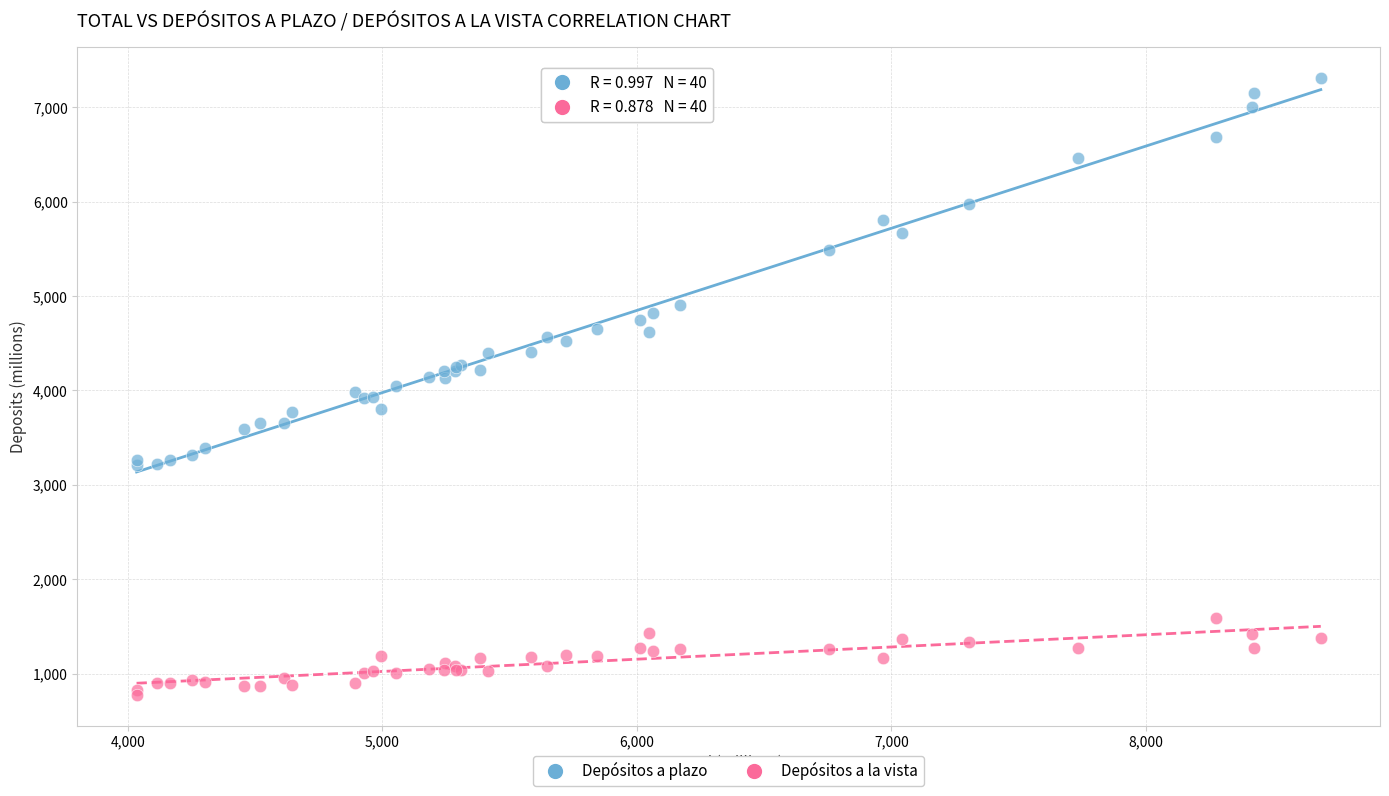

What are all the series names shown in the legend?

Depósitos a plazo, Depósitos a la vista